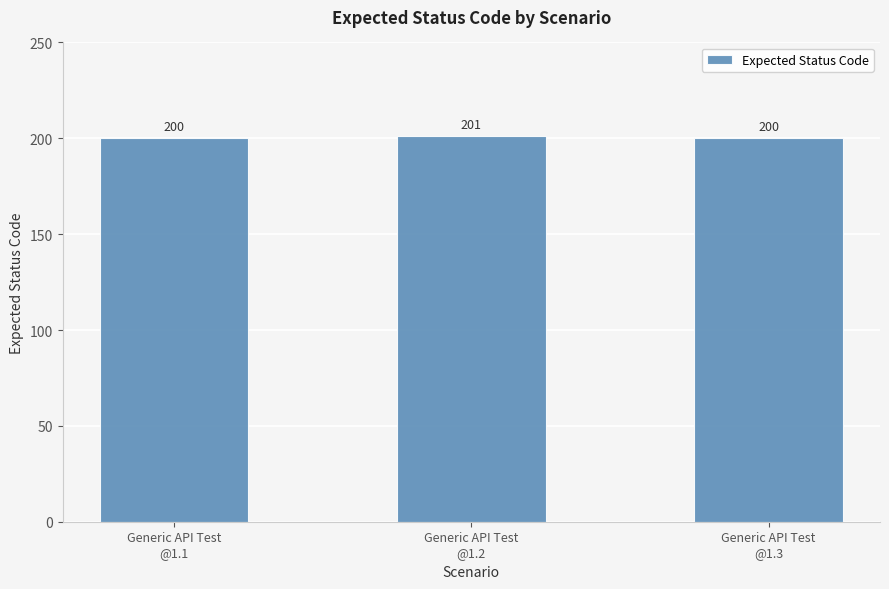

How many categories are shown in the chart?

3